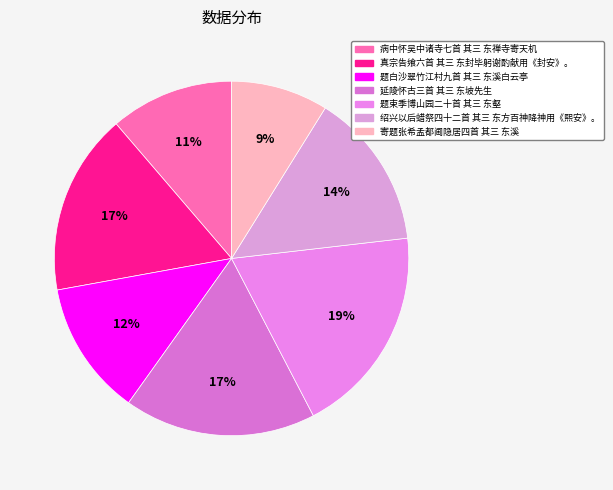

What percentage is the 延陵怀古三首 其三 东坡先生 slice, to the nearest percent?

17%